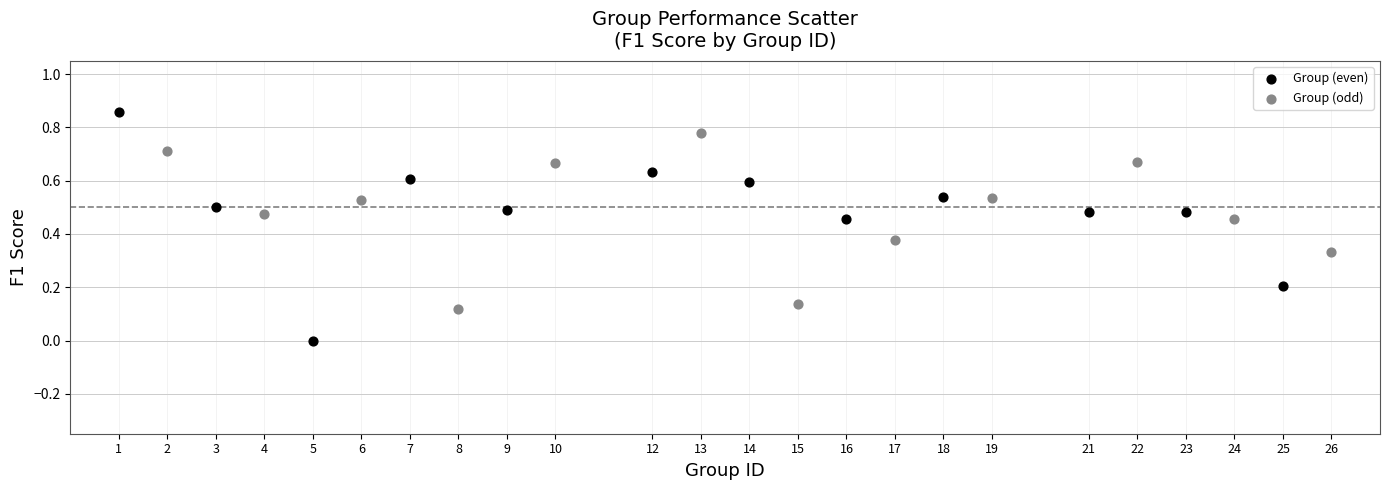

Which series reaches the minimum Y coordinate?

Group (even)